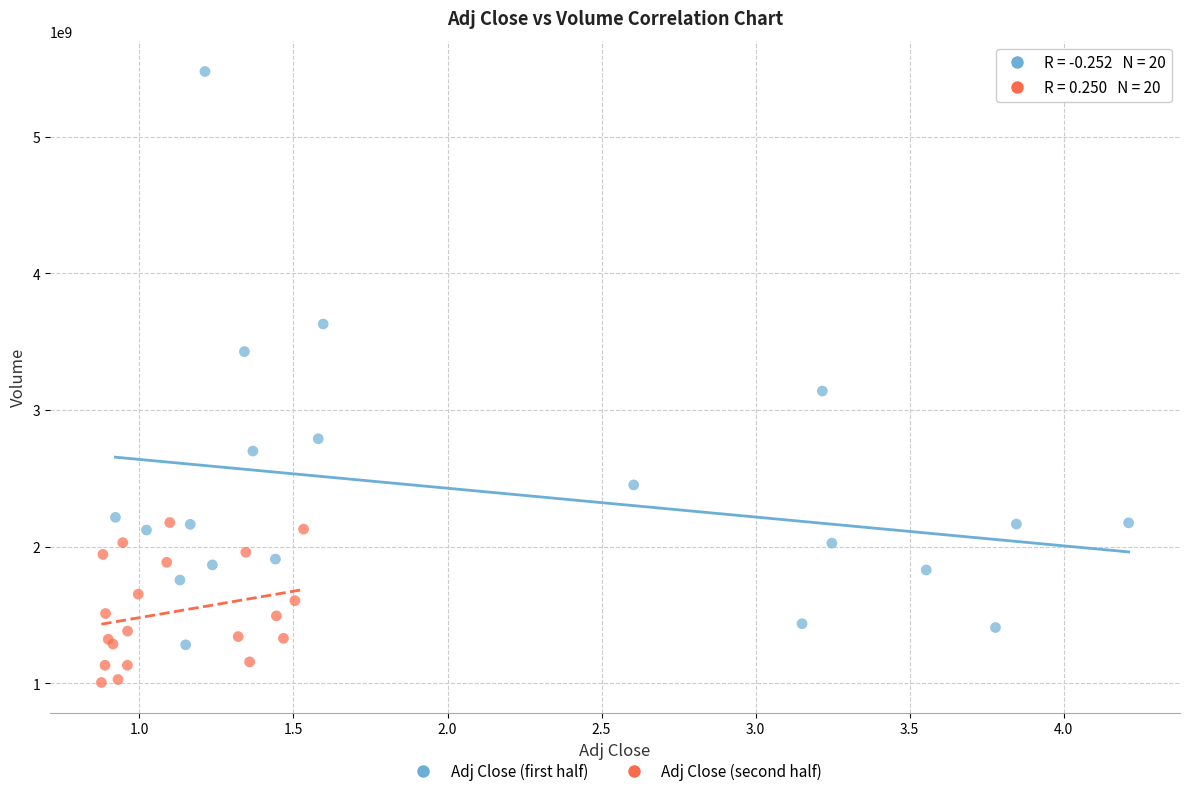

Which series contains the highest Y value?

Adj Close (first half)